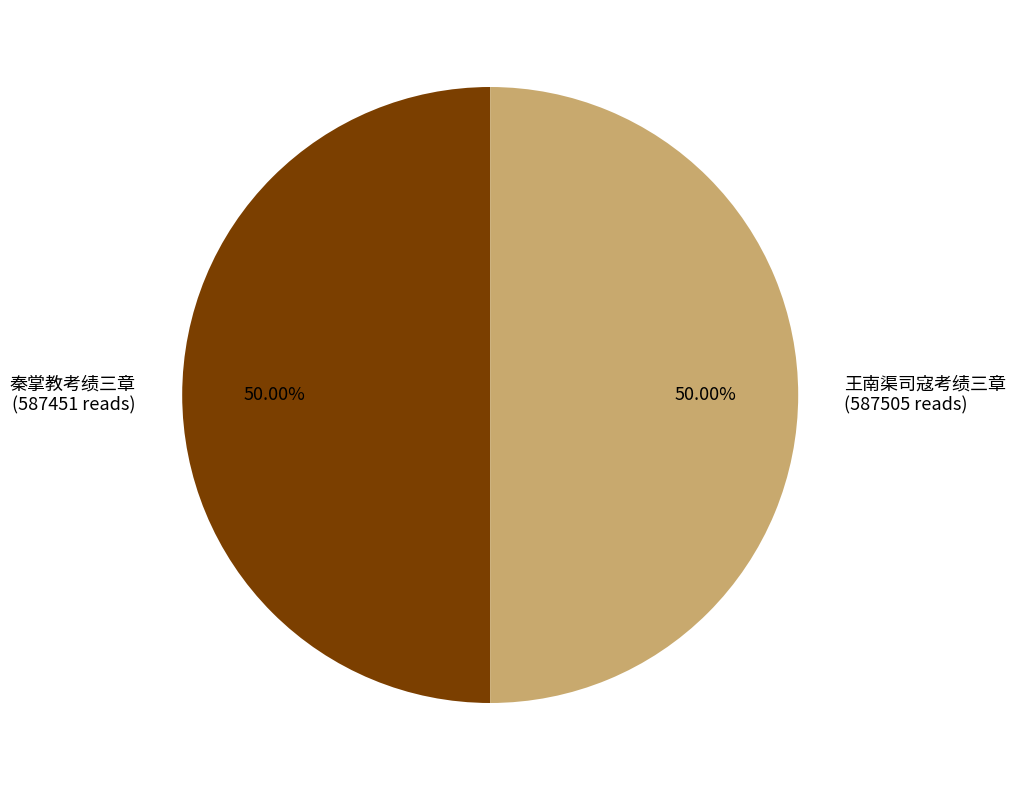

True or false: 秦掌教考绩三章 accounts for 62% of the total.

False